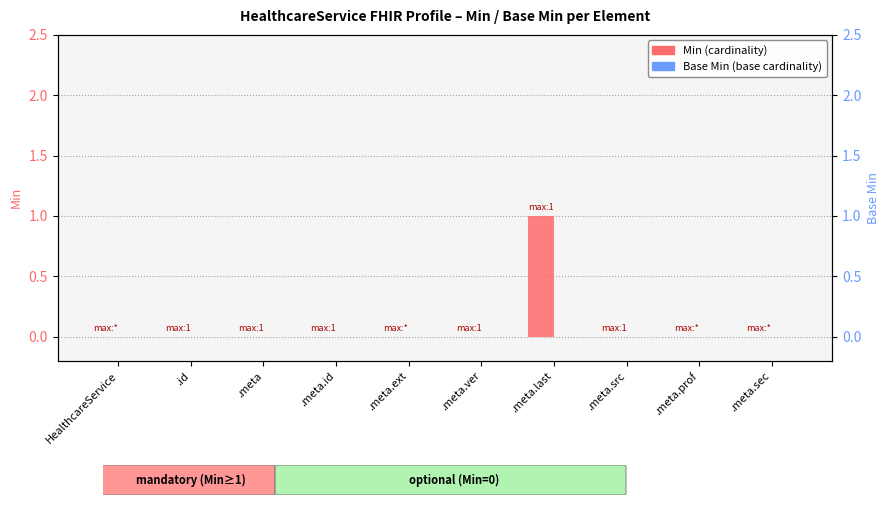

Count the Min values in the range 0 to 1.

10